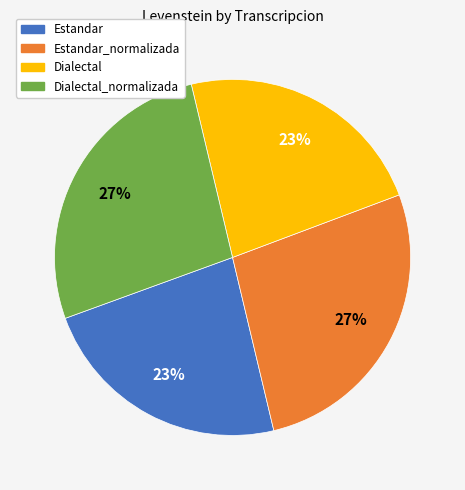

Is Dialectal_normalizada the majority of the pie?

No